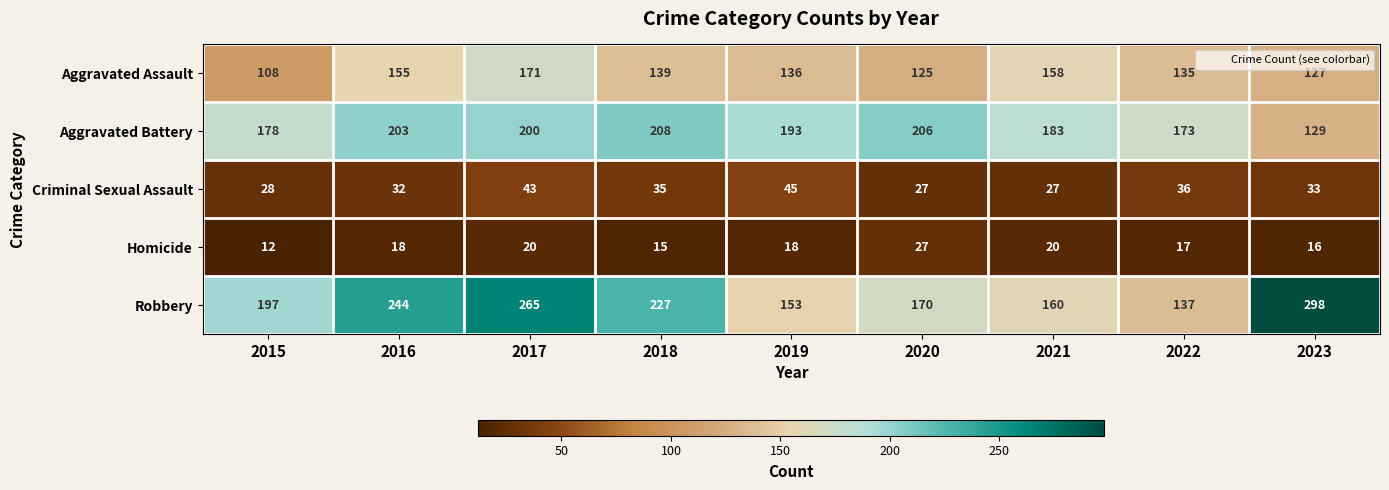

Which series has the largest total across all categories?

Robbery